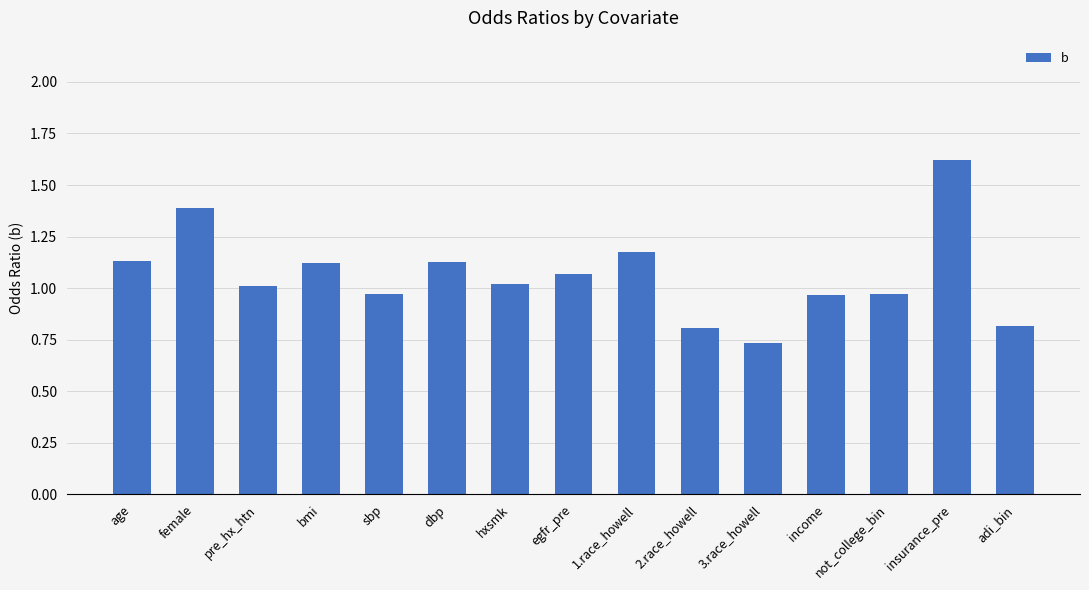

Is it true that the value at hxsmk is 1.0?

True